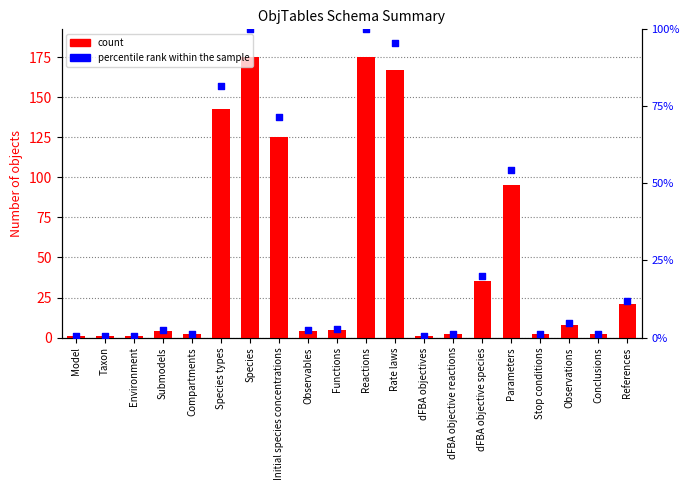

At which category is the sum across all series the highest?

Species